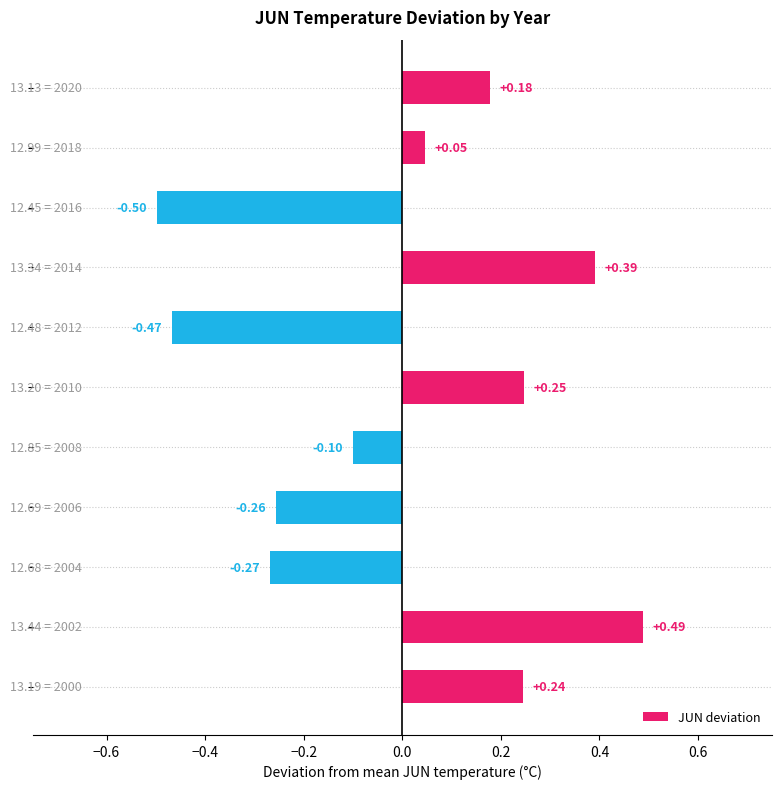

What is the difference between the second highest and second lowest values?

0.9